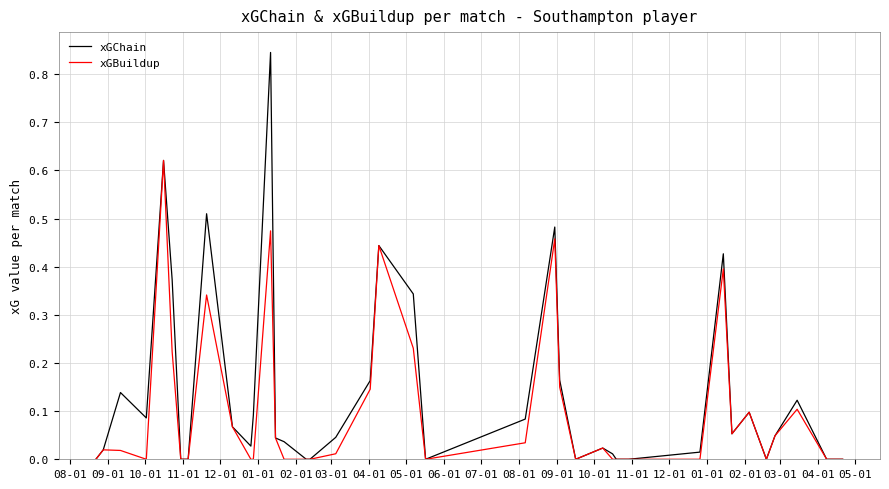

Which series has the widest spread of values?

xGChain